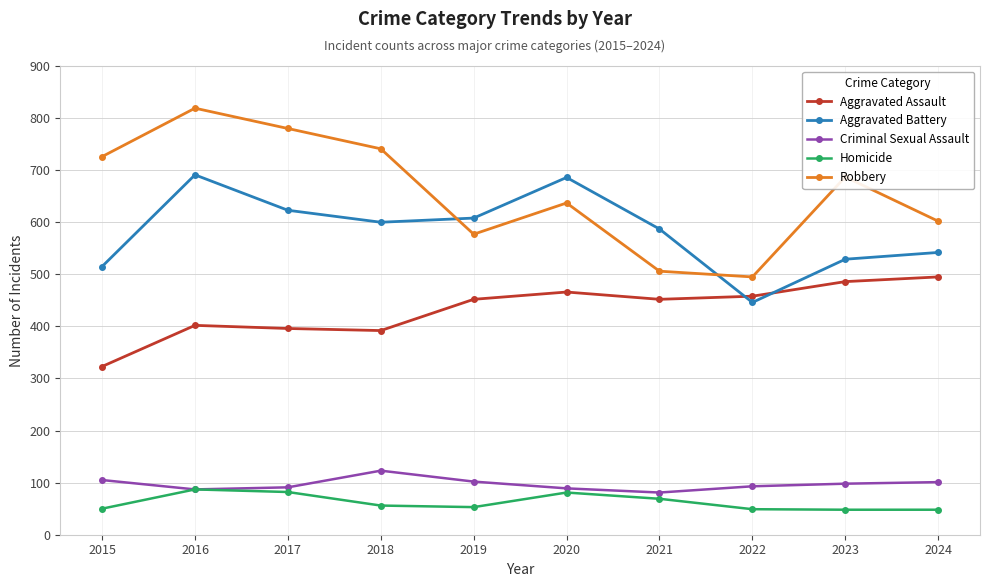

True or false: Aggravated Battery and Robbery intersect in this chart.

True